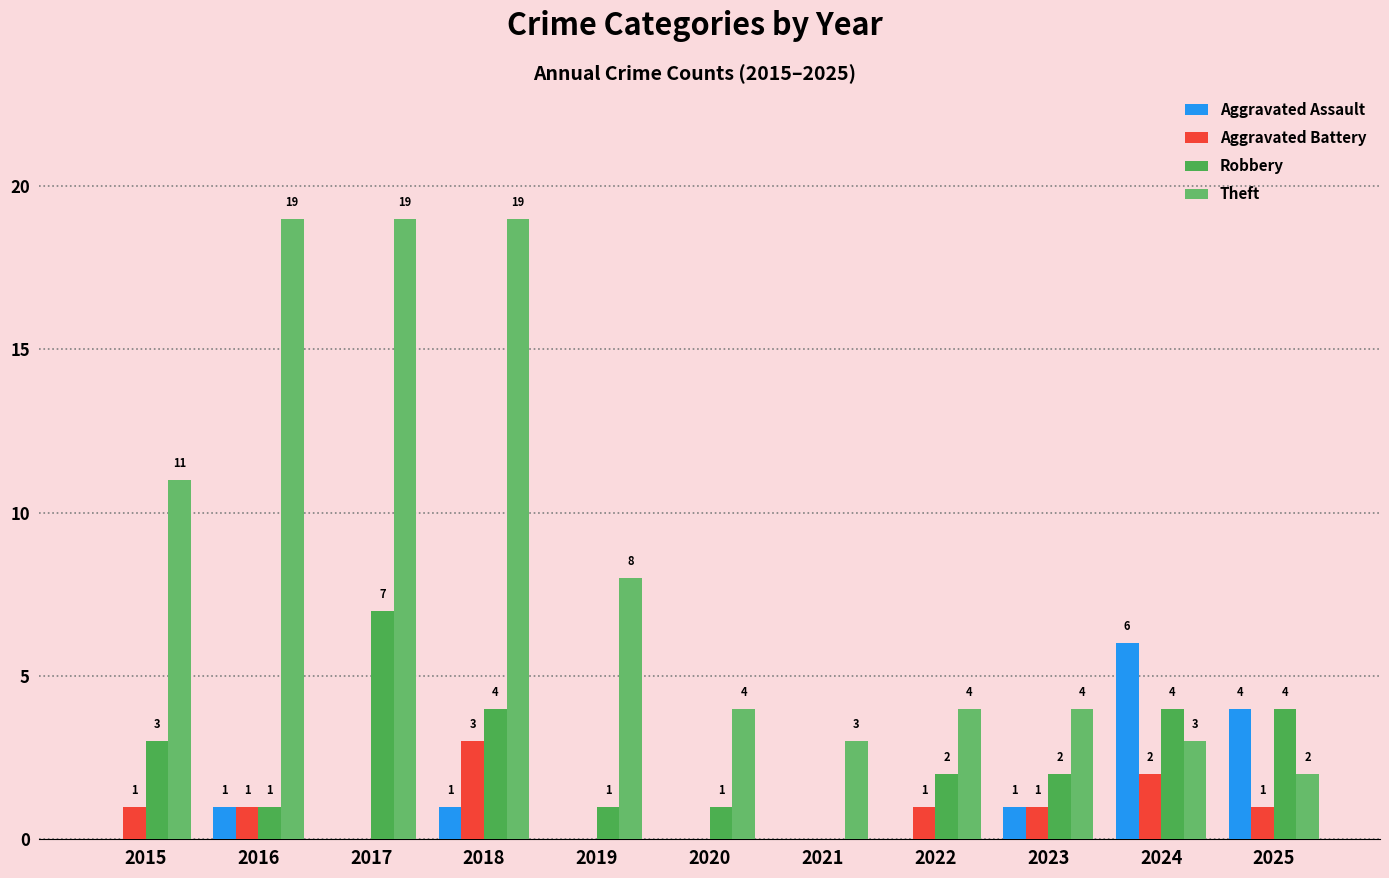

What is the approximate value of Robbery at 2020?

1